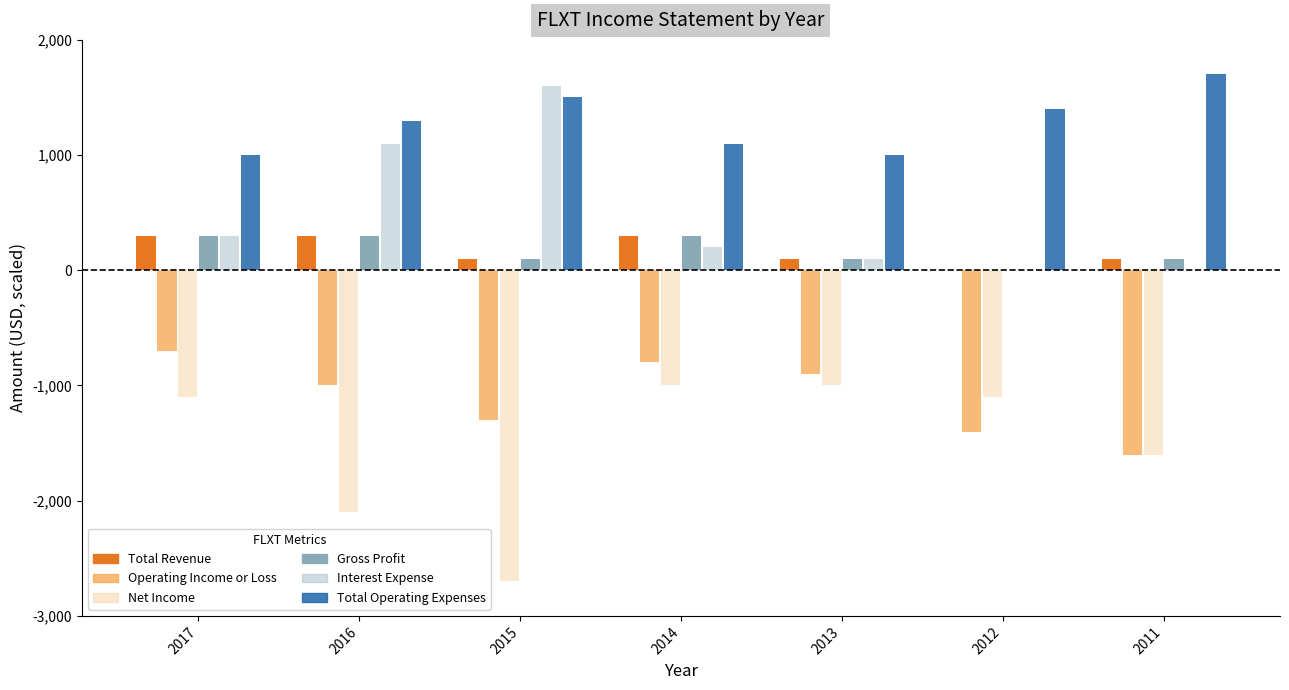

True or false: Total Revenue has a value of 100 at 2011.

True